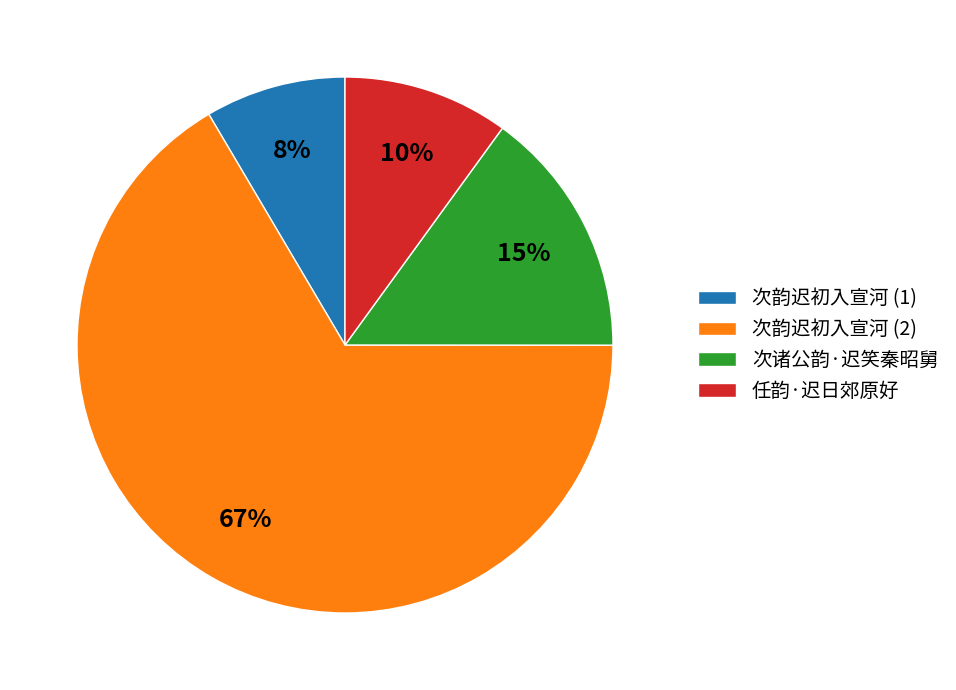

To the nearest percent, what percentage of the pie is 次韵迟初入宣河 (2)?

67%